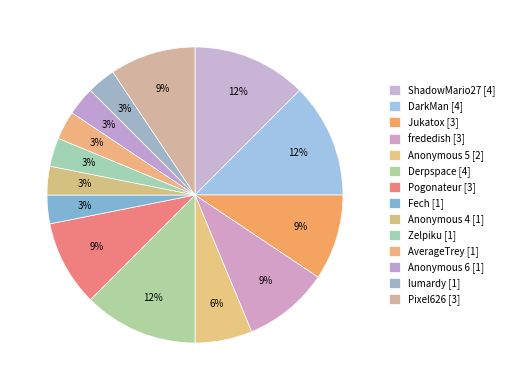

What is the ratio of the value at Anonymous 6 to the value at Pogonateur?

0.3